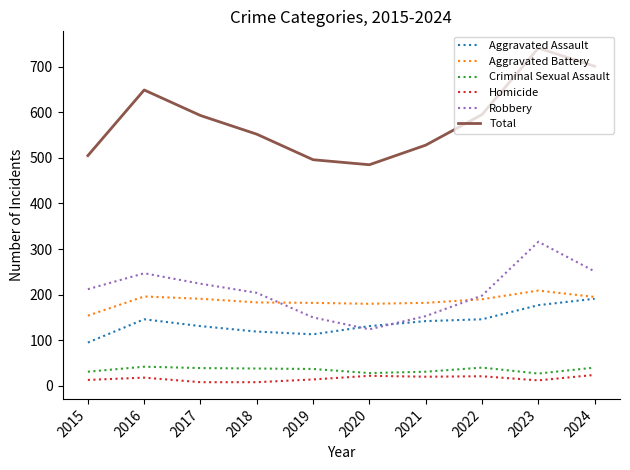

How many series are shown in this chart?

6